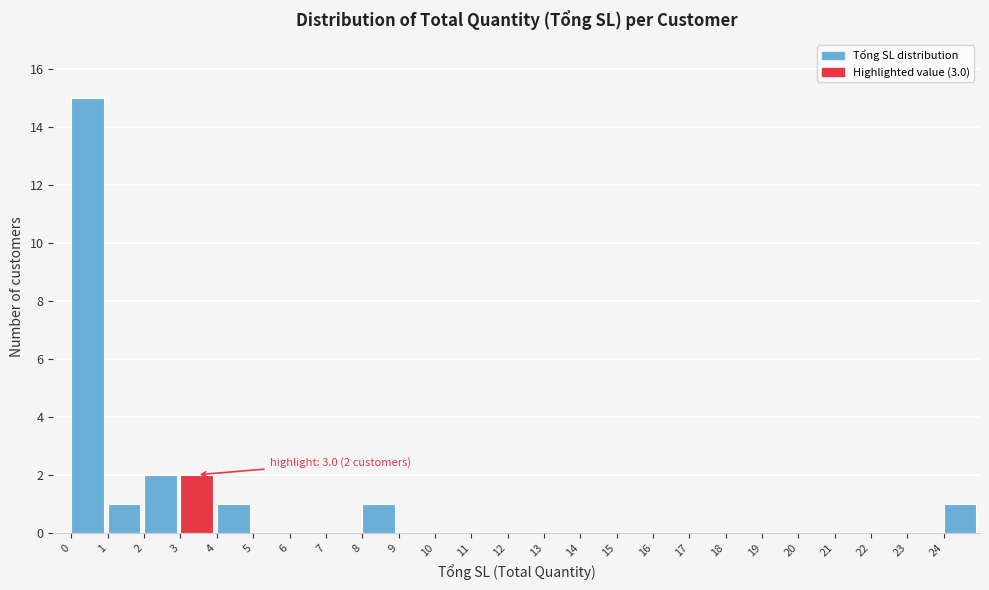

Over which range of the x-axis is the bar tallest?

0 to 1